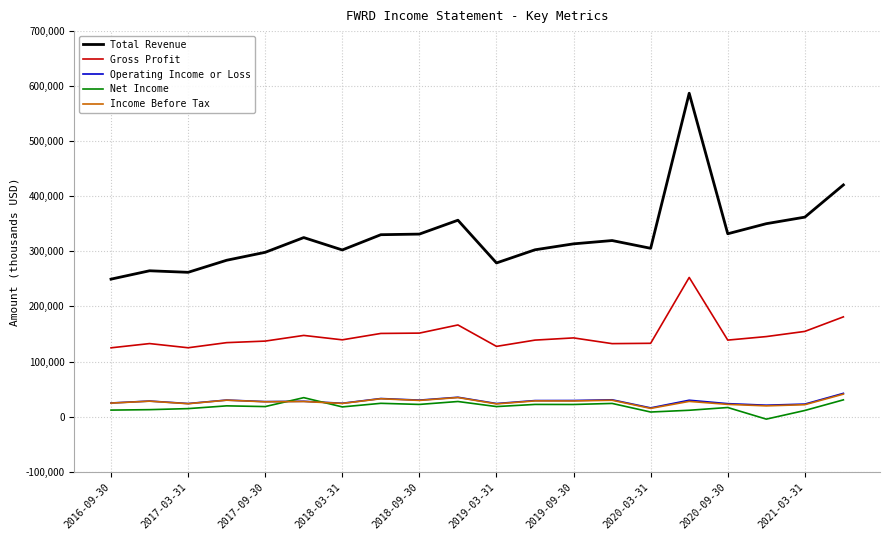

Which series has the largest total across all categories?

Total Revenue